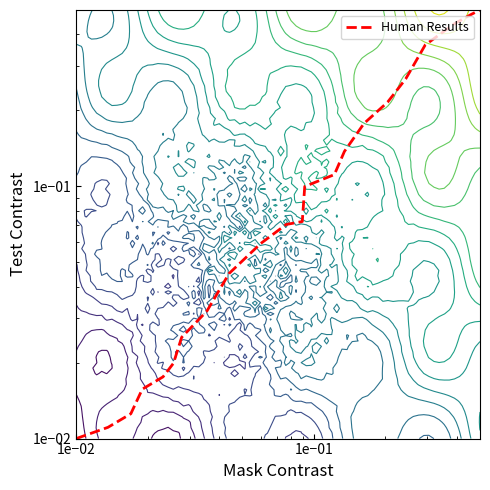

Reading left to right, transcribe all the data shown in this chart.

0.0	0.0	0.0	0.0	0.0	0.0	0.0	0.0	0.0	0.1	0.1	0.1	0.1	0.1	0.1	0.2	0.2	0.3	0.4	0.4	0.5	0.5